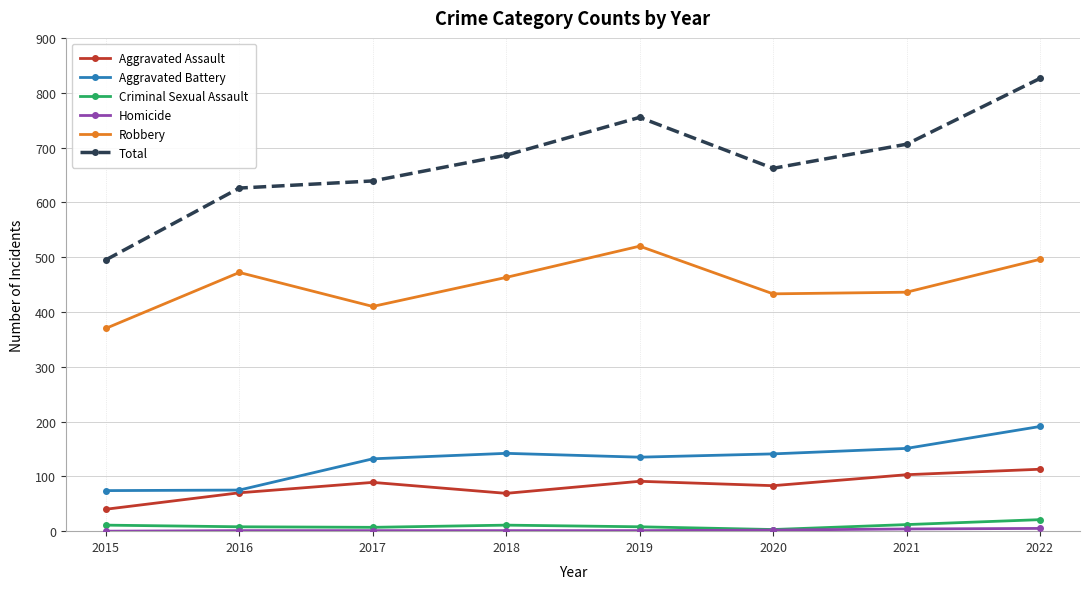

True or false: Robbery has a value of 496 at 2022.

True